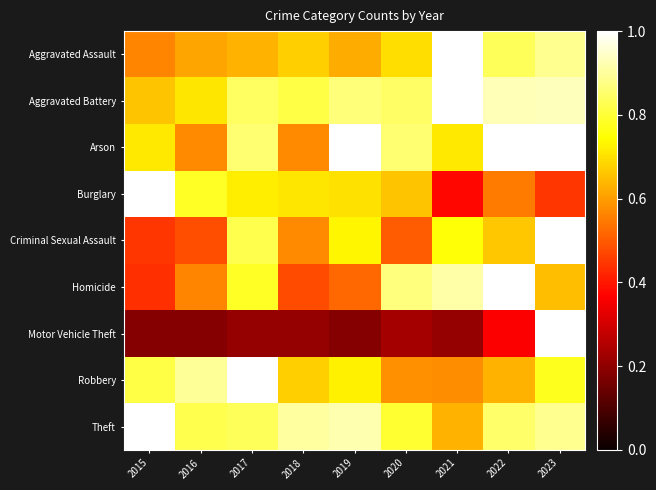

What is the maximum value shown in the chart?

1.0